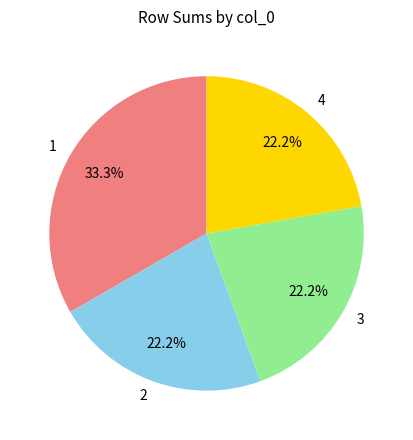

What is the ratio of the value at 2 to the value at 1?

0.7